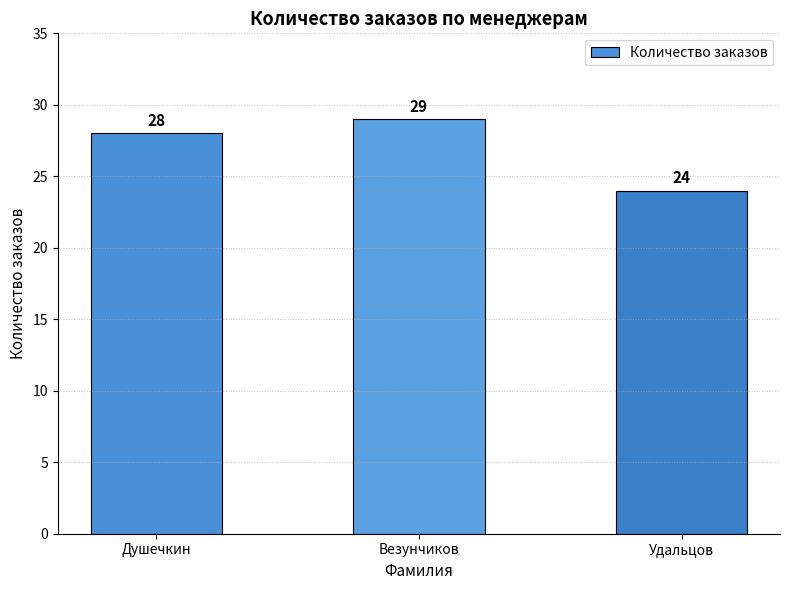

How many distinct data groups are displayed?

1